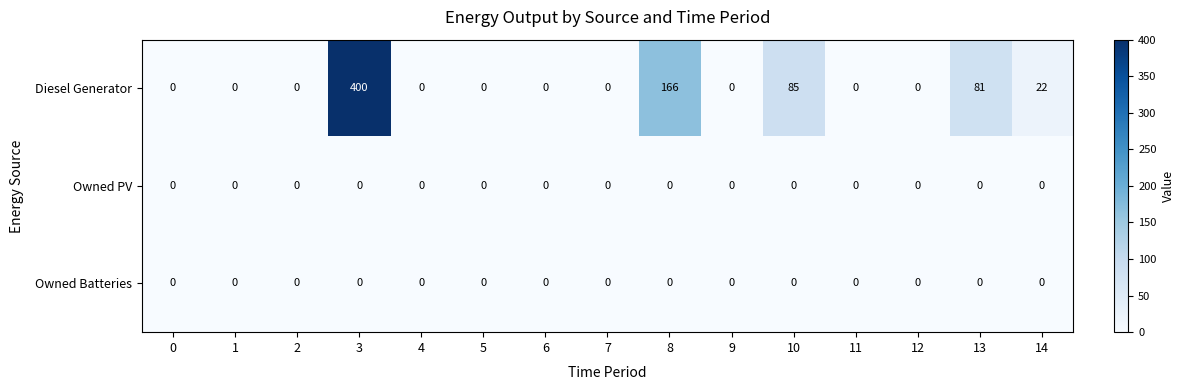

The Diesel Generator series shows 251 at 7. True or false?

False